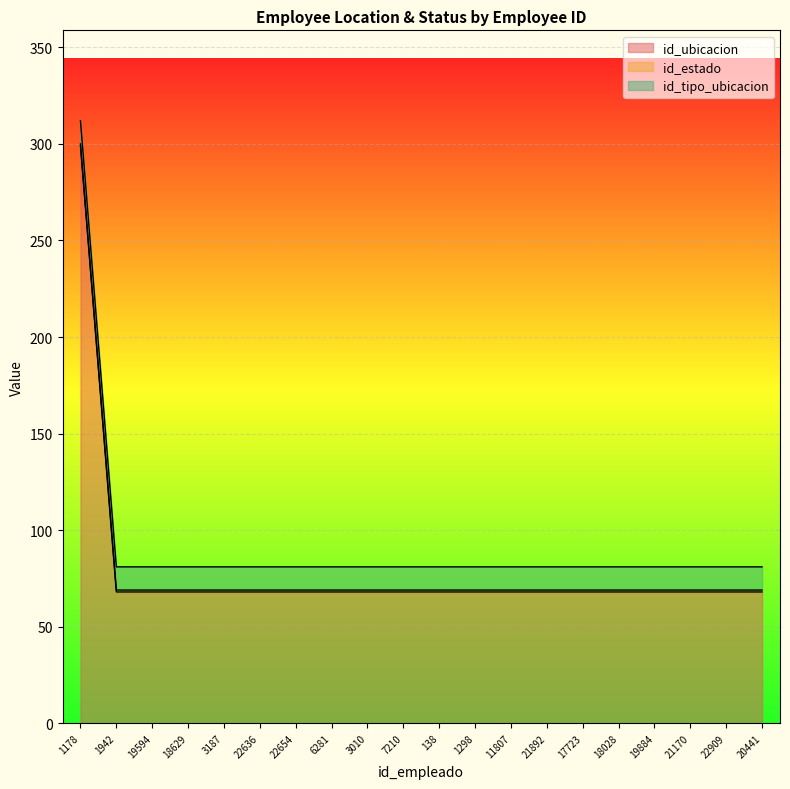

What is the total value across all series at 17723?

81